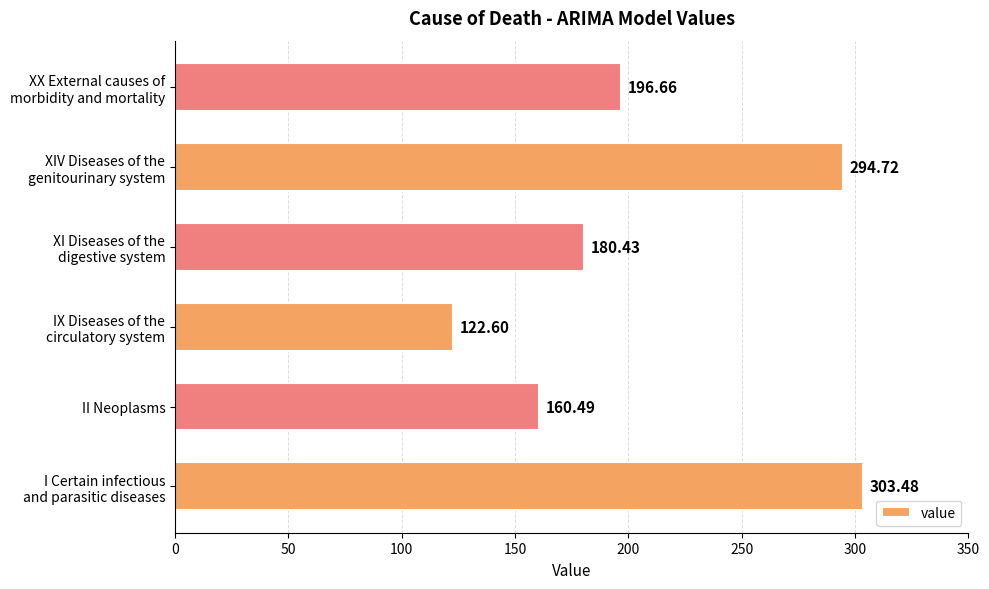

Rank the categories by value from lowest to highest.

IX Diseases of the
circulatory system, II Neoplasms, XI Diseases of the
digestive system, XX External causes of
morbidity and mortality, XIV Diseases of the
genitourinary system, I Certain infectious
and parasitic diseases